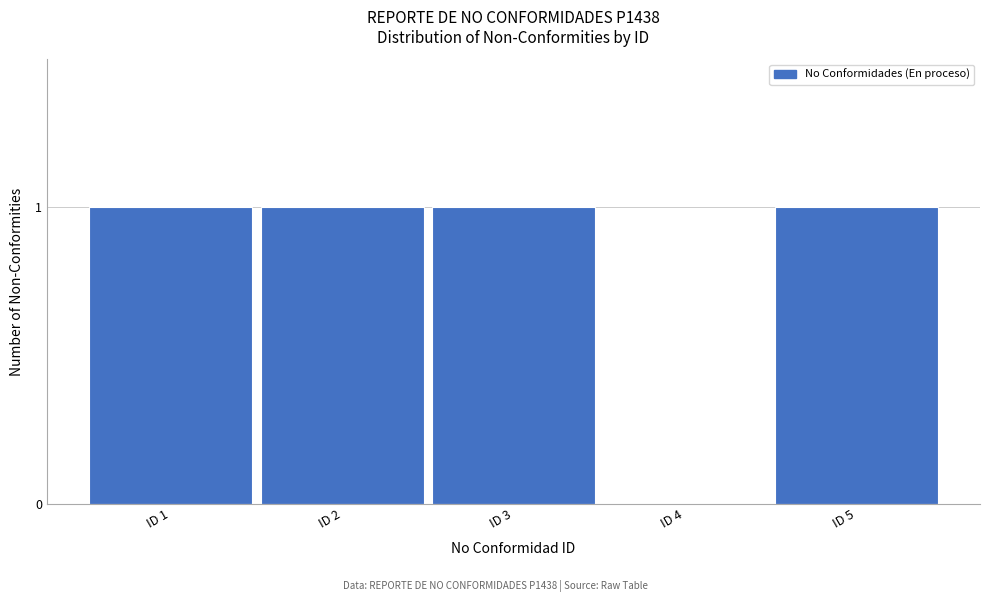

Reading left to right, what are all the values shown in this chart?

ID 1=1	ID 2=1	ID 3=1	ID 4=0	ID 5=1